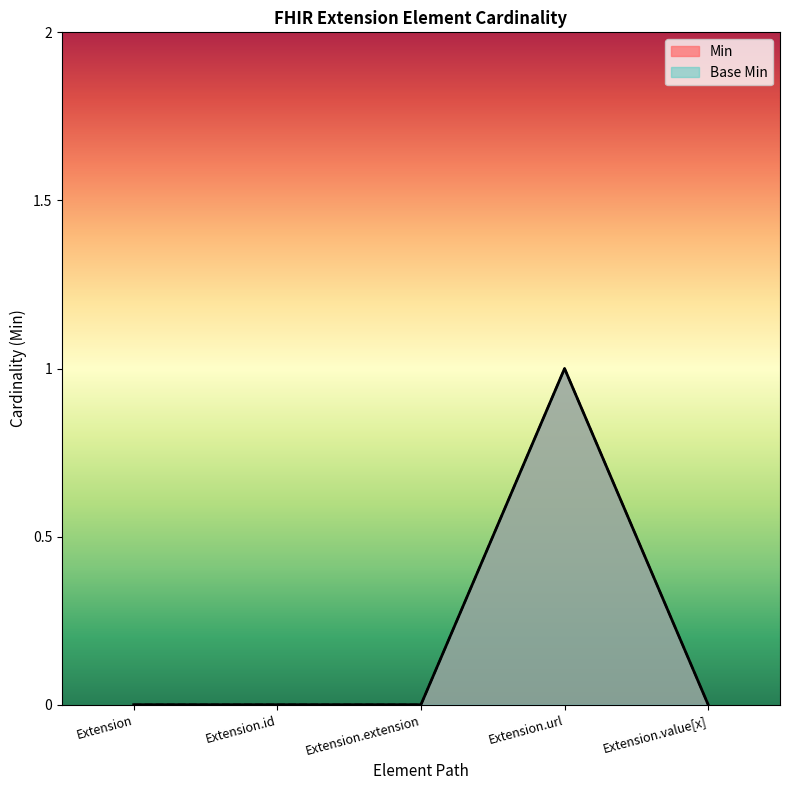

What is the label of the 1st point from the left?

Extension